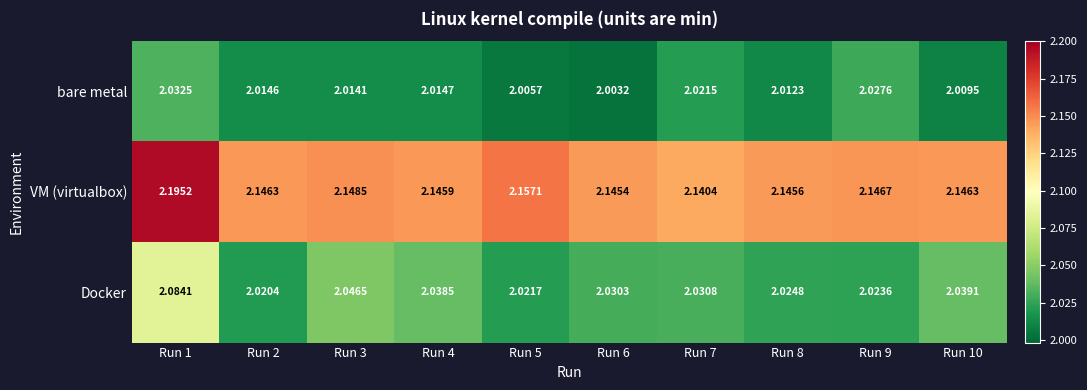

List the series in order of their peak value, lowest first.

bare metal, Docker, VM (virtualbox)